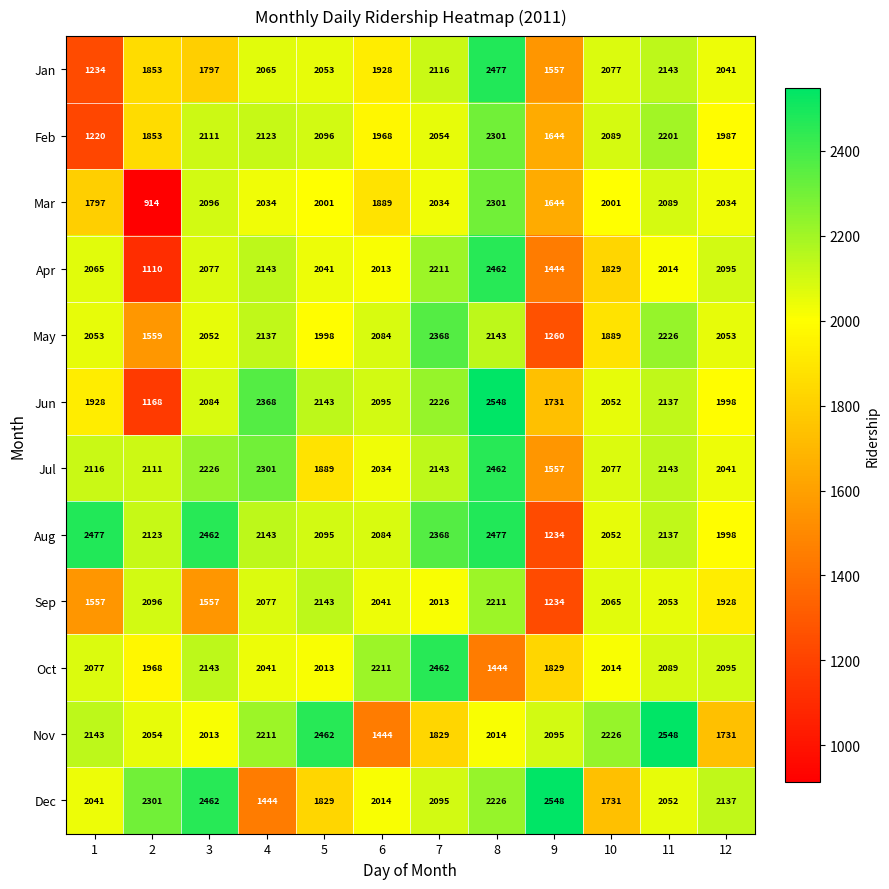

What is the minimum value shown in the chart?

914